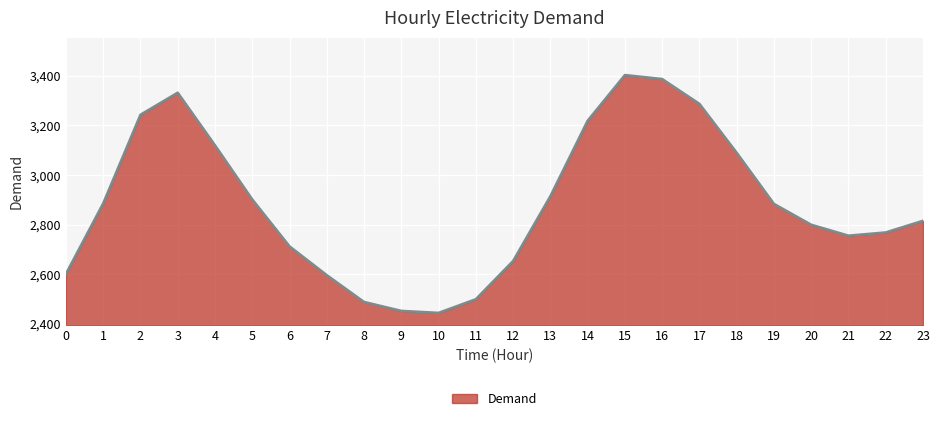

Is it true that the value at 0 is 4595?

False